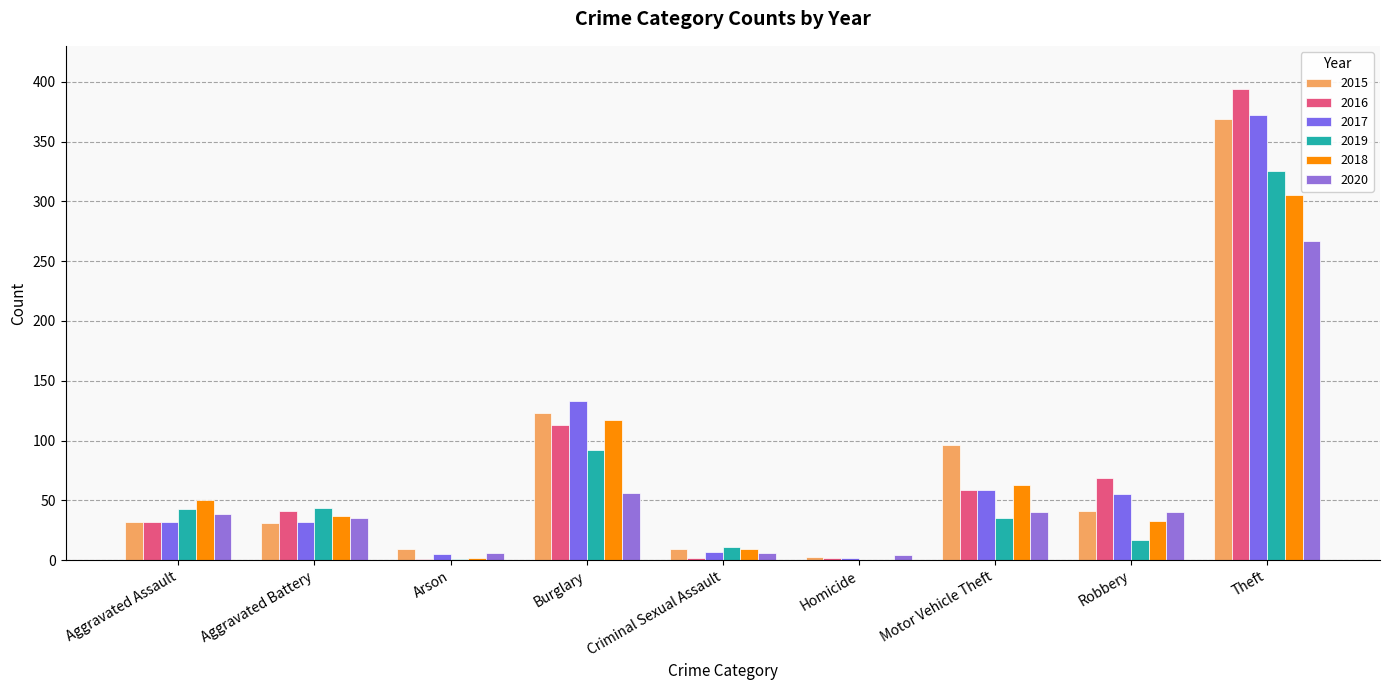

What position from the left is Criminal Sexual Assault?

5